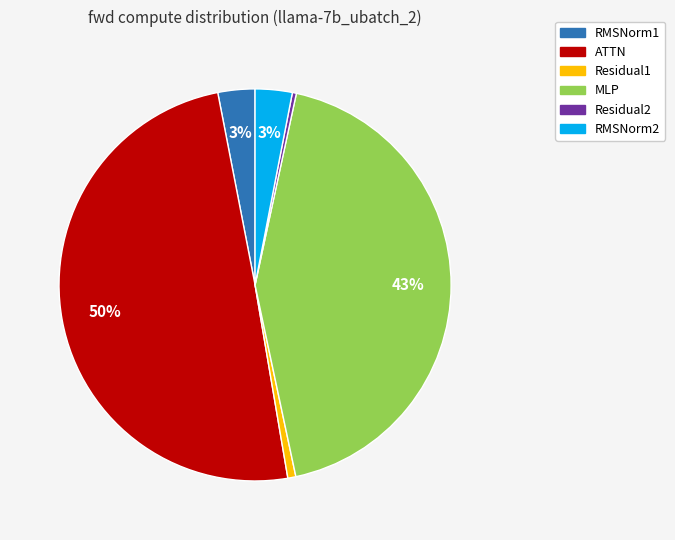

Which category has the biggest portion of the pie?

ATTN